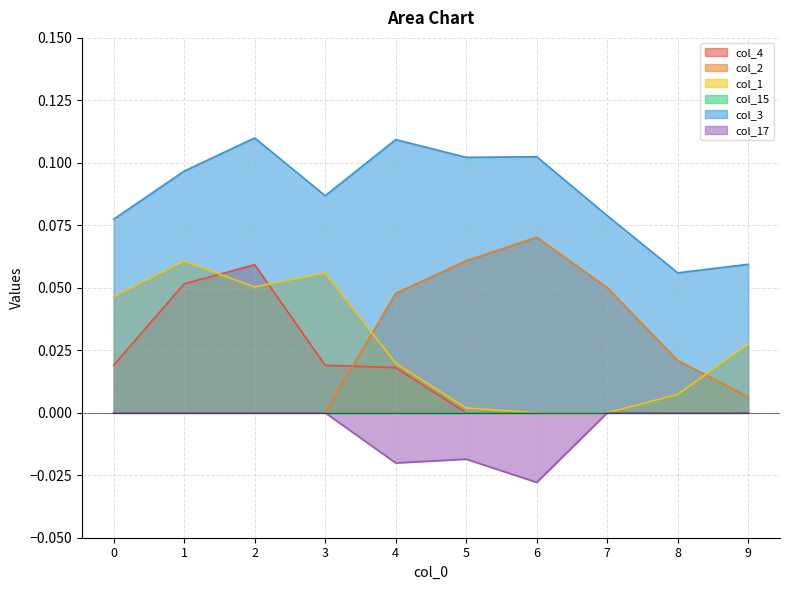

At which category does the chart reach its minimum across all series?

6